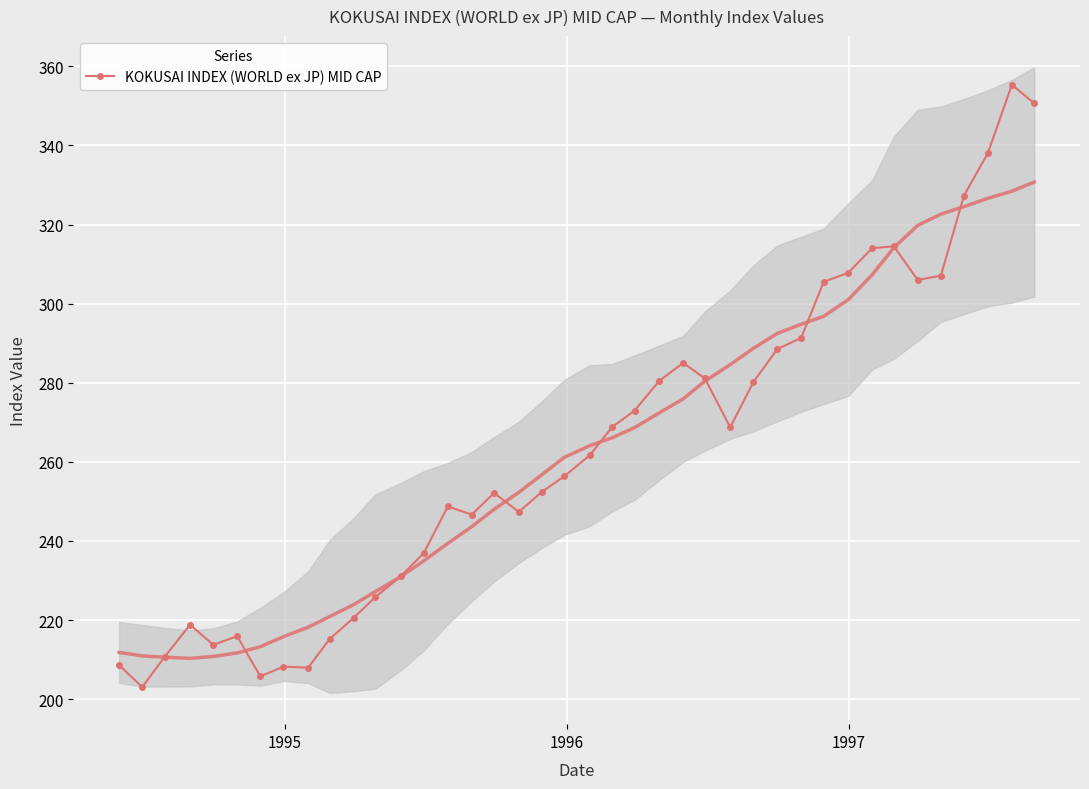

What is the minimum value for KOKUSAI INDEX (WORLD ex JP) MID CAP?

203.1